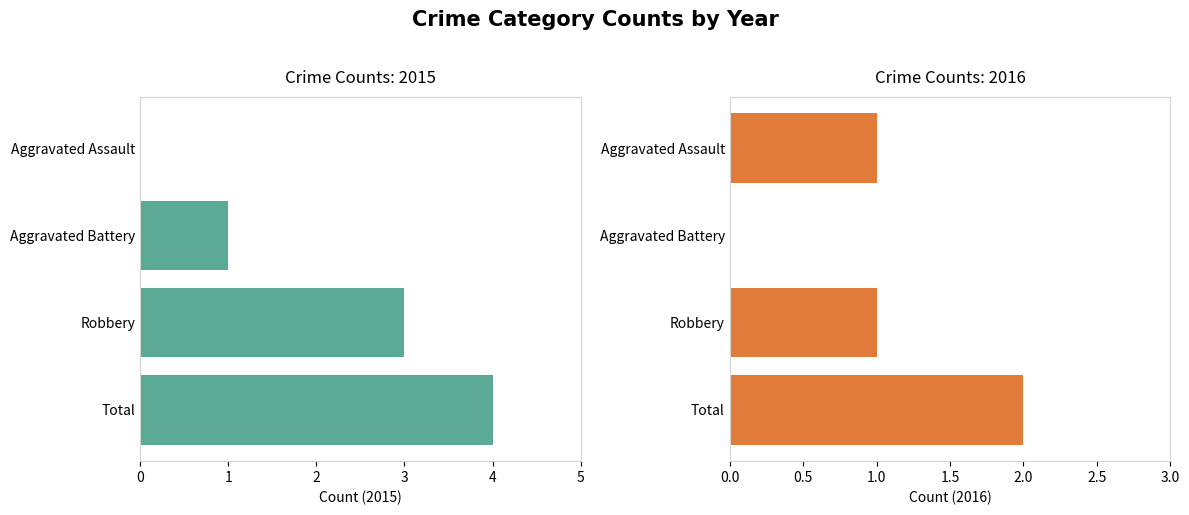

Rank the series by their maximum value, from lowest to highest.

2016, 2015